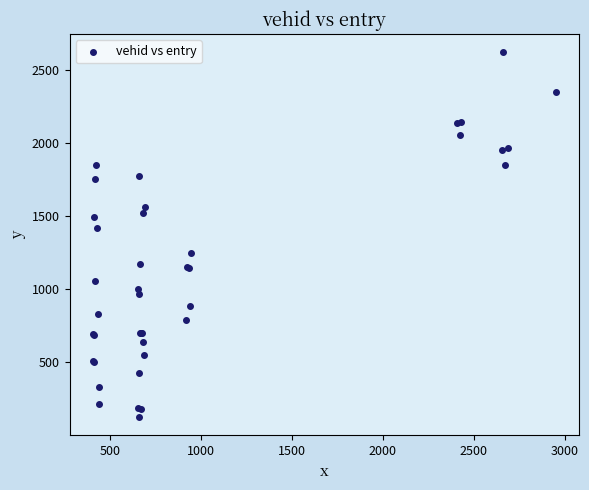

What Y value in the scatter plot is closest to 1373?

1420.2